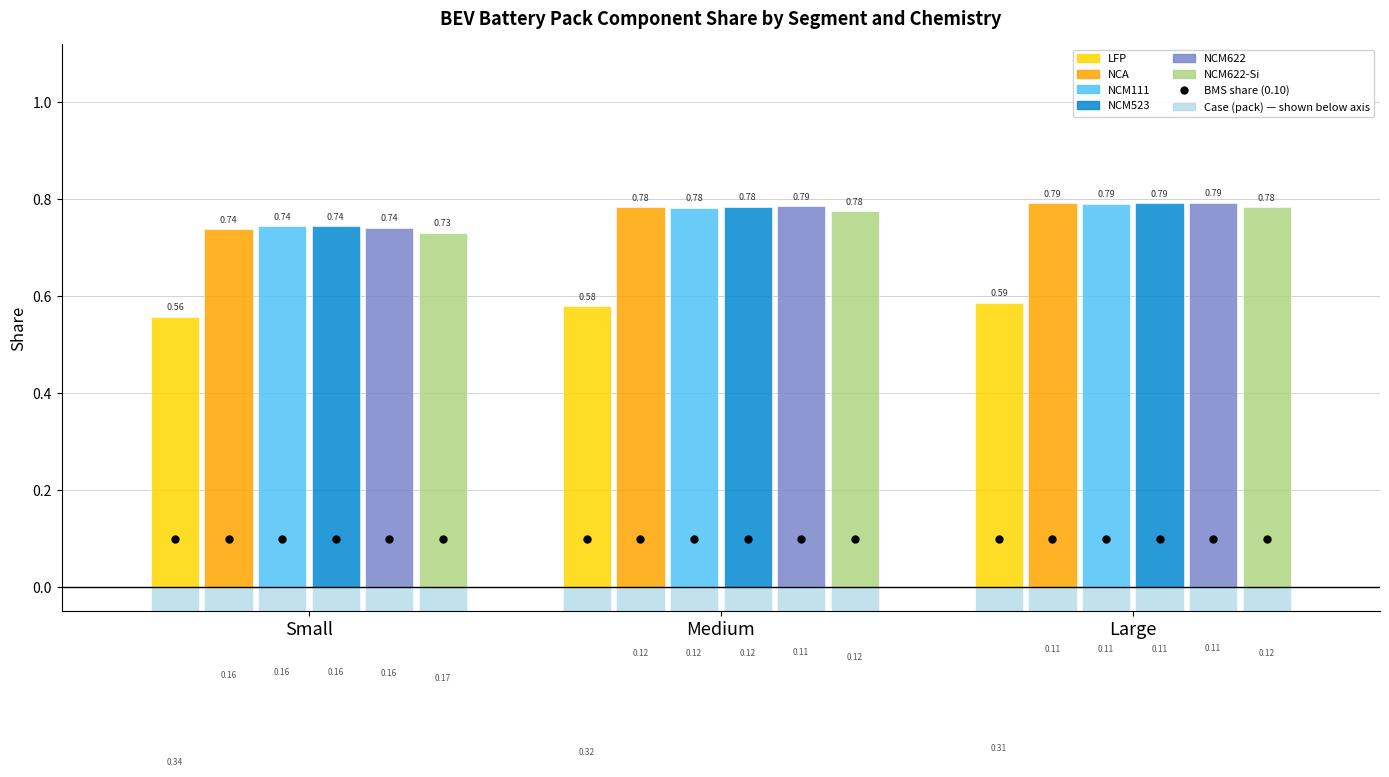

How many distinct data groups are displayed?

6